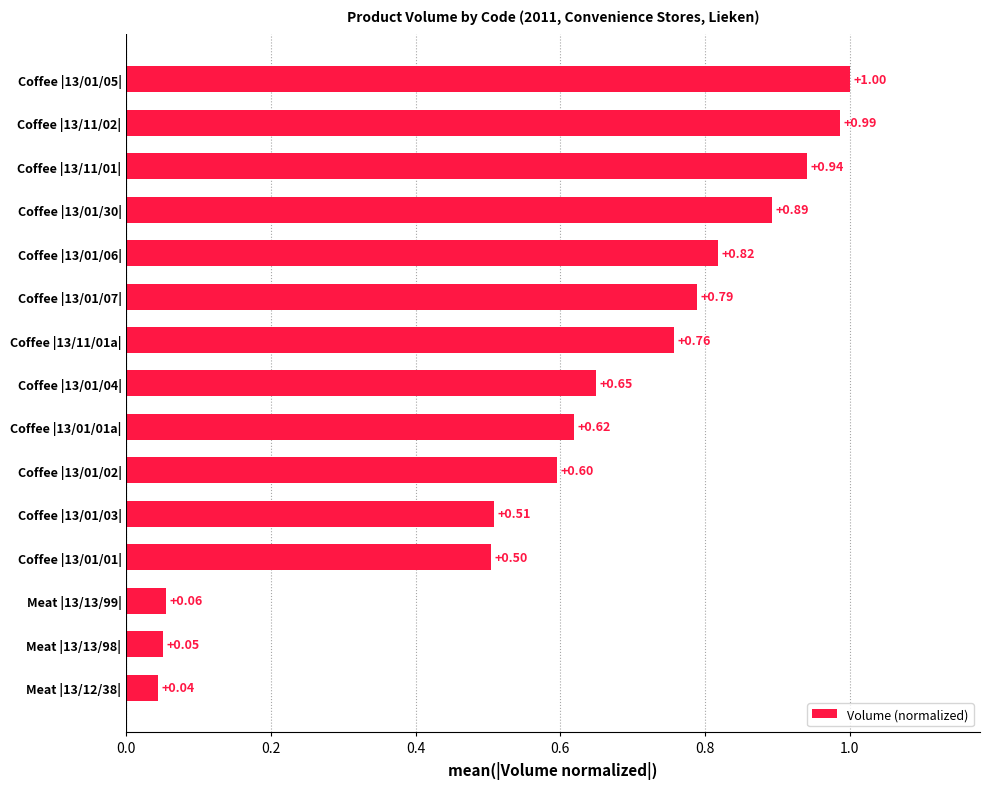

List the labels in order of value, smallest first.

Meat |13/12/38|, Meat |13/13/98|, Meat |13/13/99|, Coffee |13/01/01|, Coffee |13/01/03|, Coffee |13/01/02|, Coffee |13/01/01a|, Coffee |13/01/04|, Coffee |13/11/01a|, Coffee |13/01/07|, Coffee |13/01/06|, Coffee |13/01/30|, Coffee |13/11/01|, Coffee |13/11/02|, Coffee |13/01/05|